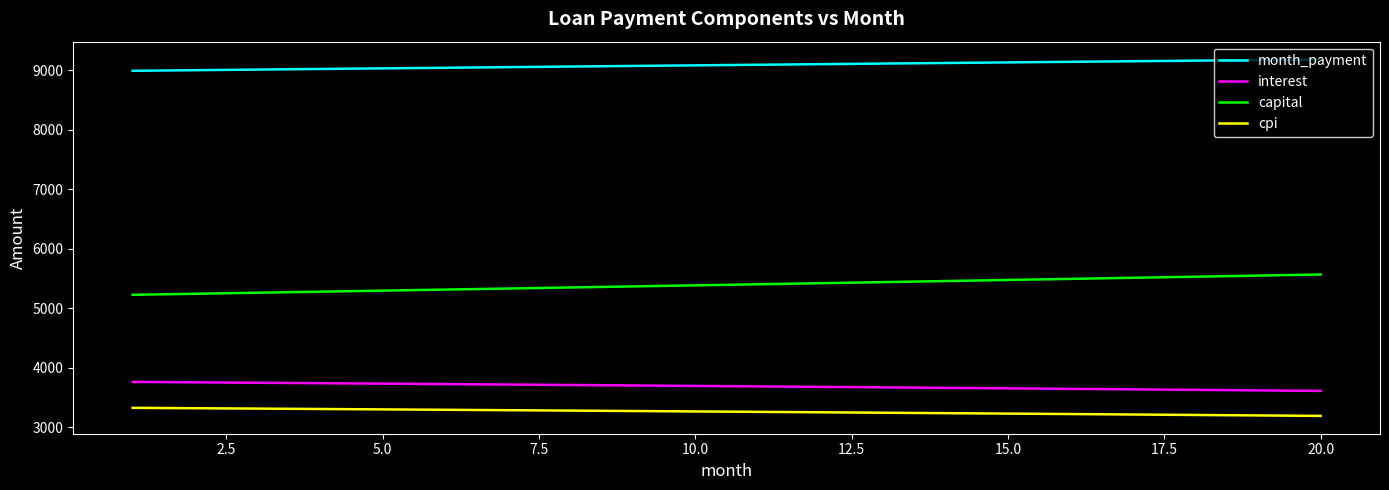

List the series in order of their peak value, lowest first.

cpi, interest, capital, month_payment